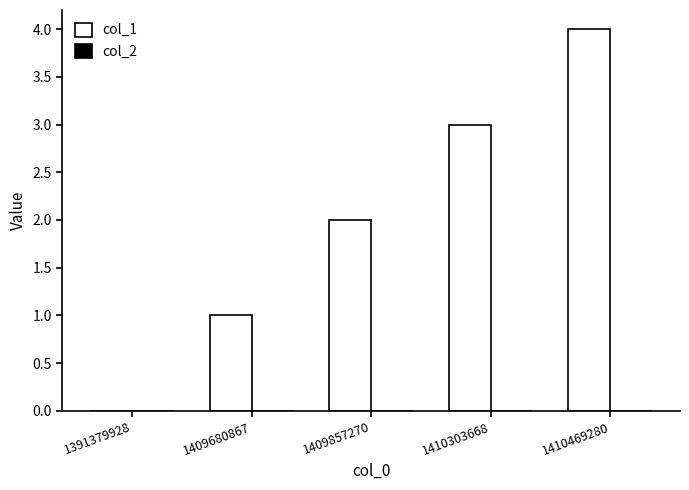

The value at 1409680867 is 1. True or false?

True